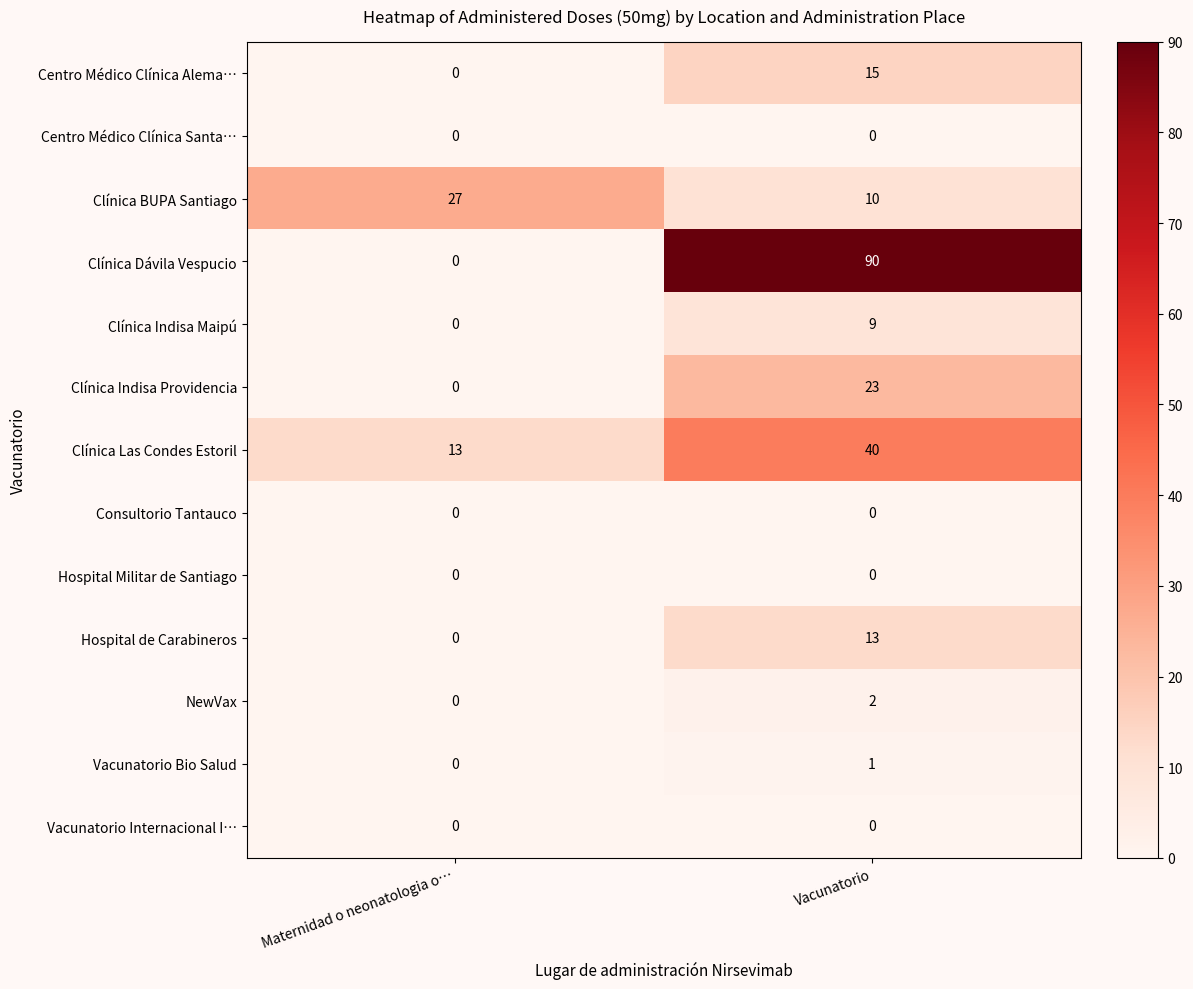

How many data points does each series have?

2